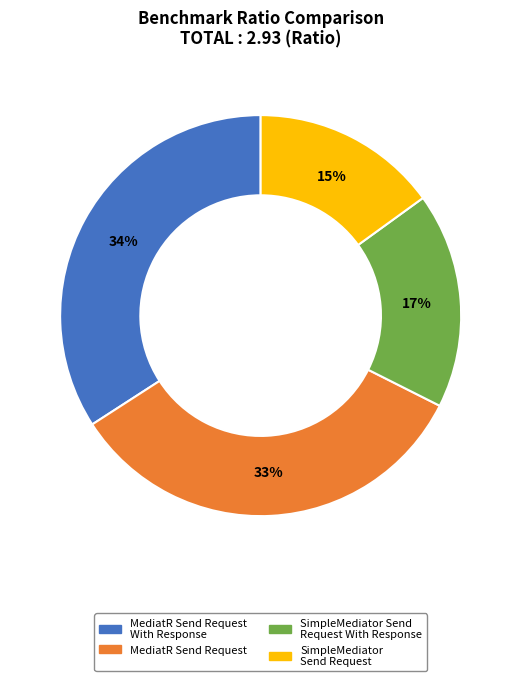

To the nearest percent, what is the difference between the largest and smallest slice percentages?

19%